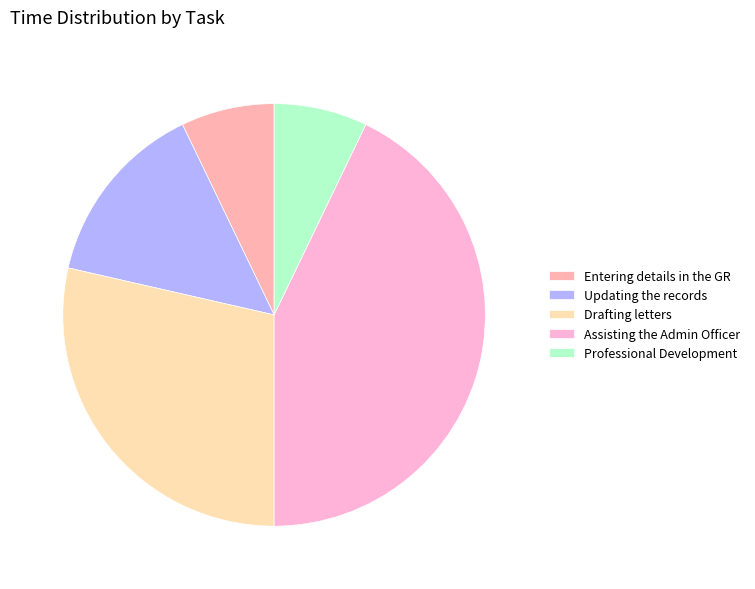

To the nearest percent, what is the combined percentage of Assisting the Admin Officer and Drafting letters?

71%